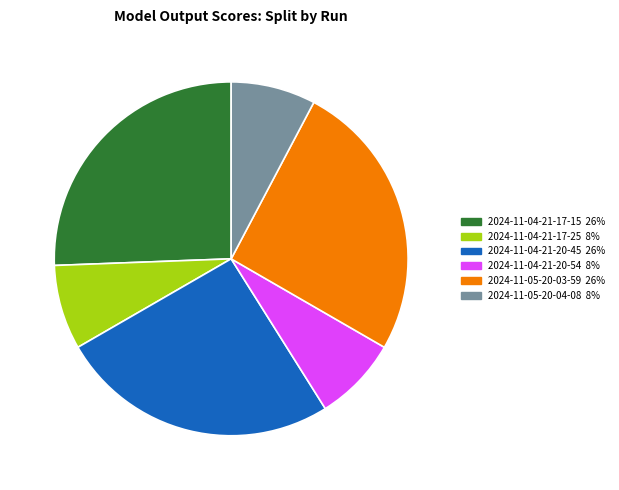

Count the number of slices in the pie.

6